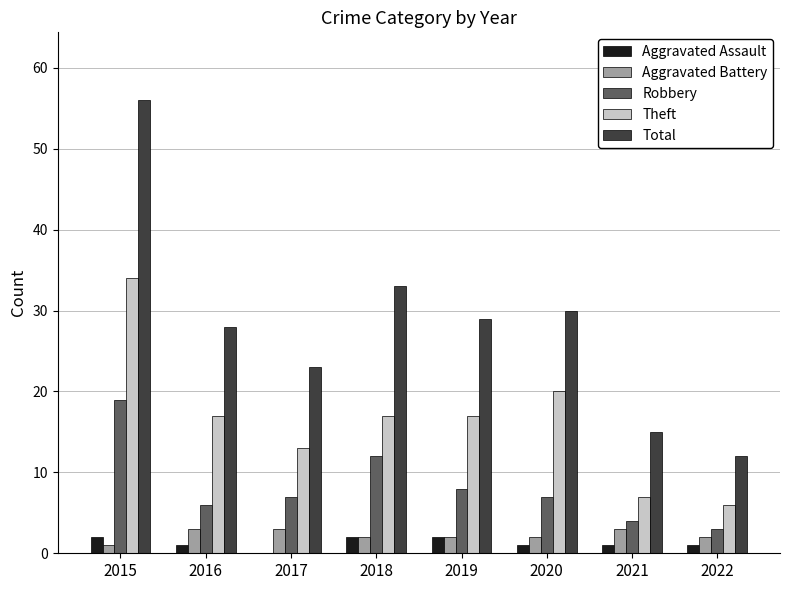

What is the highest value of the Aggravated Battery series?

3